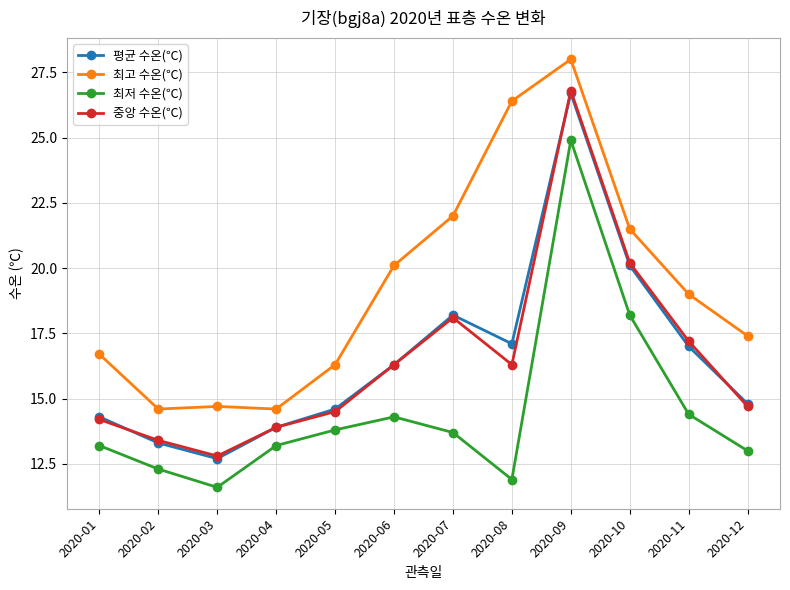

True or false: 최저 수온(℃) and 평균 수온(℃) intersect in this chart.

False